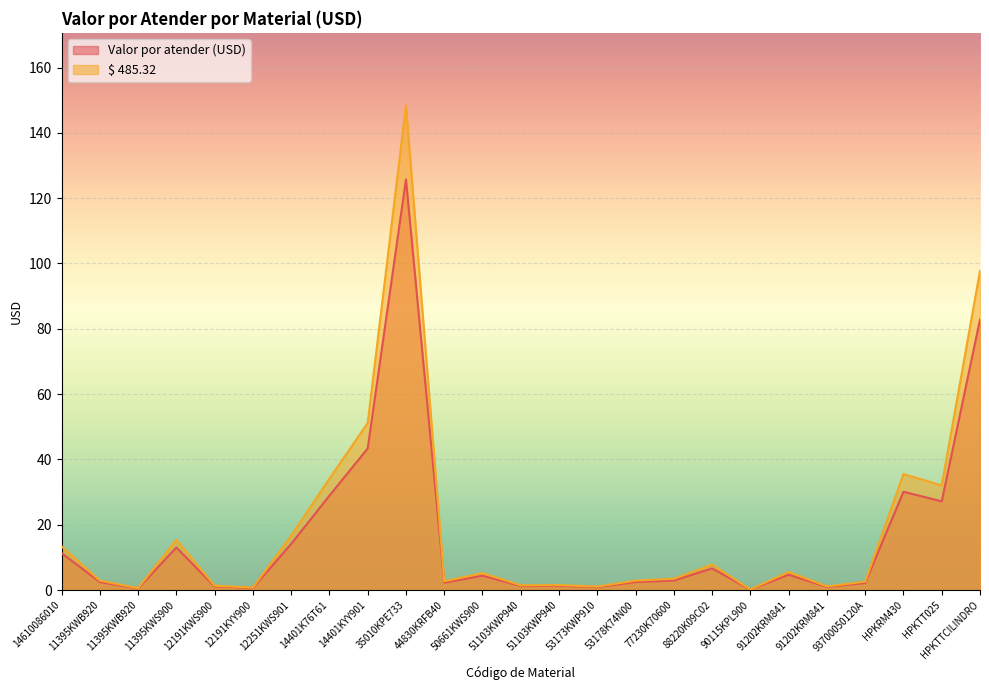

The $ 485.32 series shows 251.5 at 35010KPE733. True or false?

False